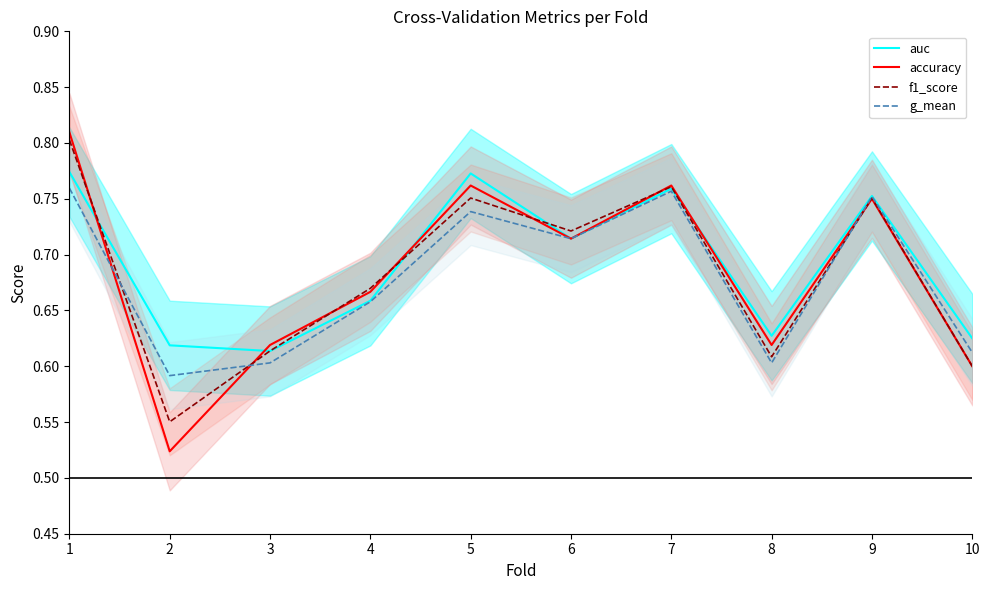

Reading right to left, what are all the values shown in this chart?

auc: 0.6	0.8	0.6	0.8	0.7	0.8	0.7	0.6	0.6	0.8
accuracy: 0.6	0.8	0.6	0.8	0.7	0.8	0.7	0.6	0.5	0.8
f1_score: 0.6	0.8	0.6	0.8	0.7	0.8	0.7	0.6	0.6	0.8
g_mean: 0.6	0.8	0.6	0.8	0.7	0.7	0.7	0.6	0.6	0.8